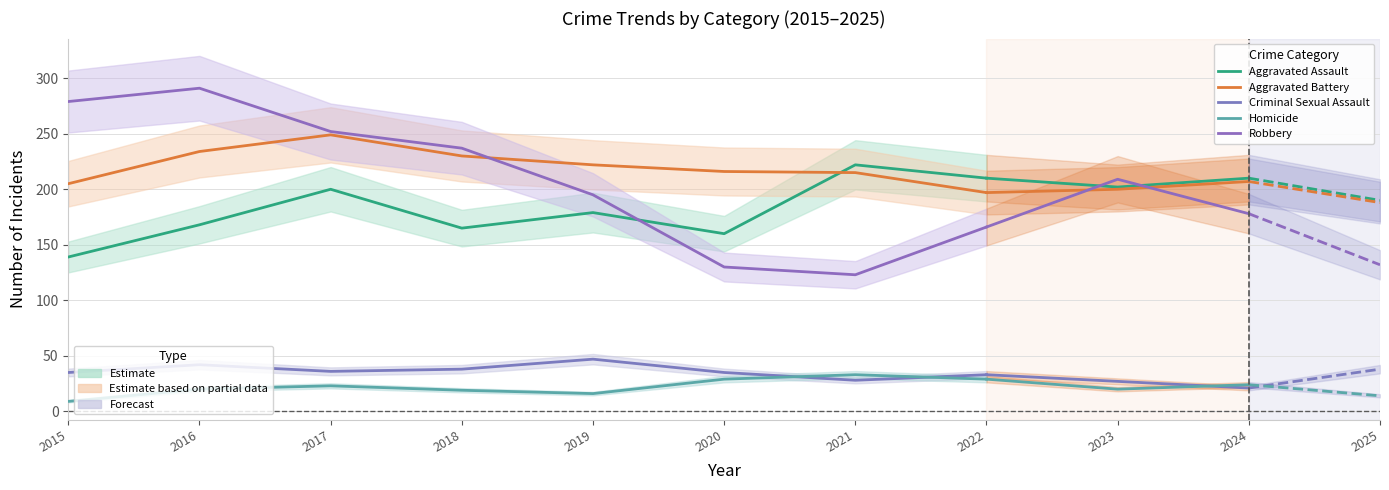

How many lines are shown in the chart?

5